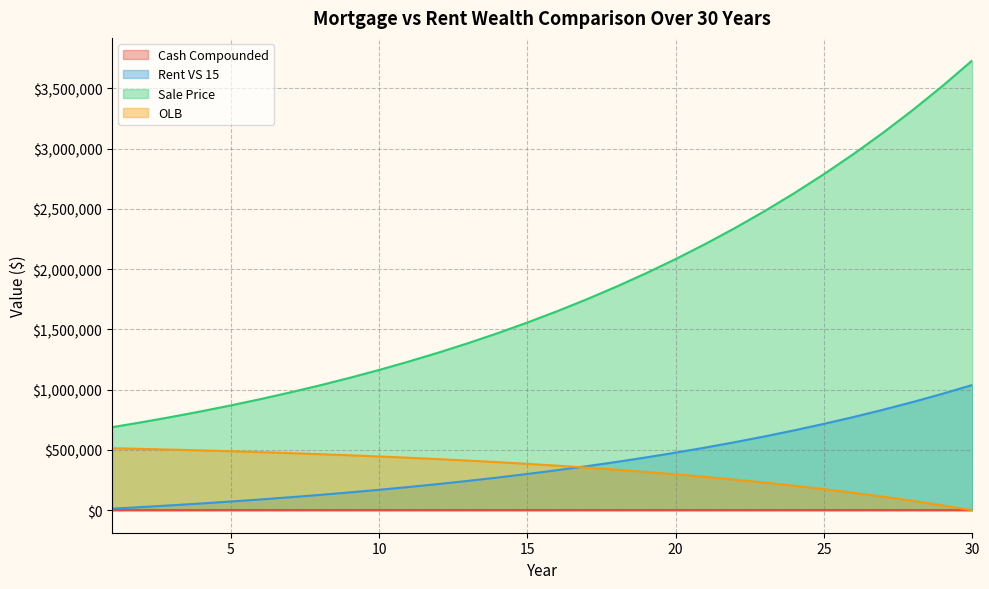

At which category is the sum across all series the highest?

30